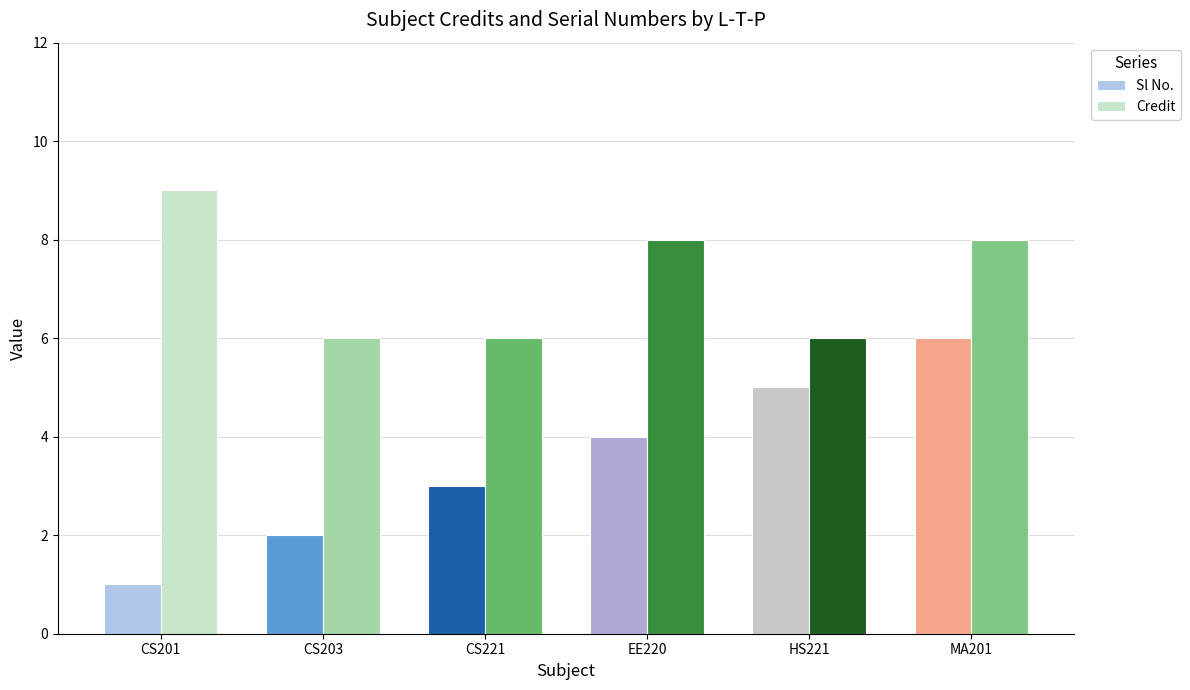

Which series changed the most between CS201 and CS221?

Credit